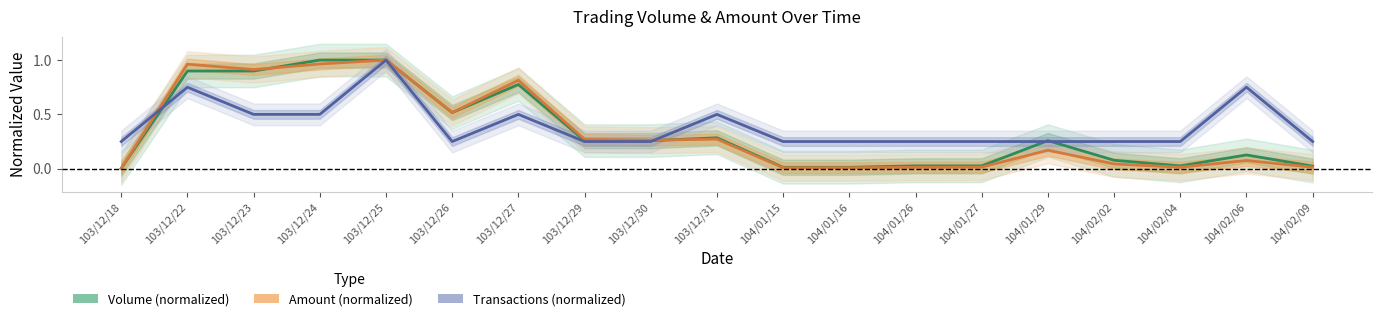

List the labels in order of Volume (normalized) value, largest first.

103/12/24, 103/12/25, 103/12/22, 103/12/23, 103/12/27, 103/12/26, 103/12/31, 103/12/29, 103/12/30, 104/01/29, 104/02/06, 104/02/02, 104/01/26, 104/01/27, 104/02/04, 104/02/09, 104/01/15, 104/01/16, 103/12/18